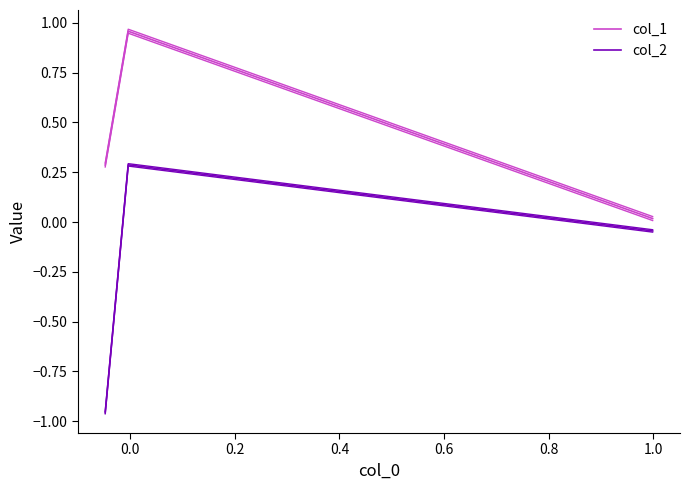

Is it true that col_1 equals 0.5 at 0.0?

False